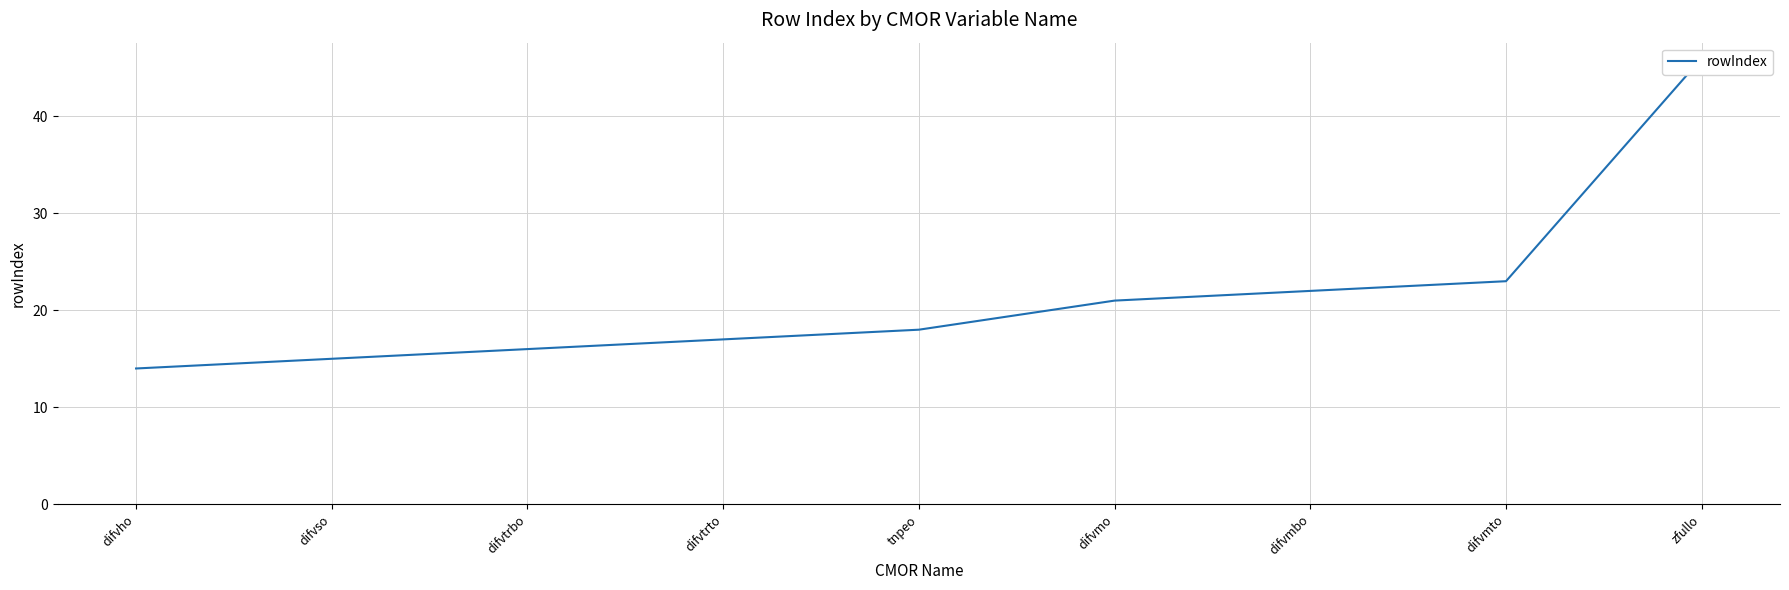

What is the sum of the values at difvtrto and difvmo?

38